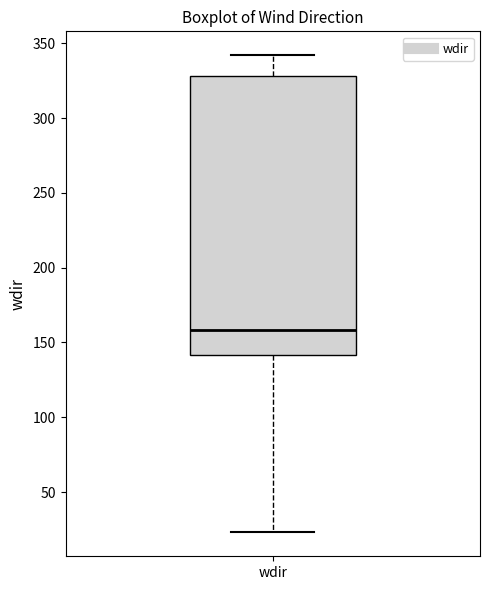

Transcribe this box plot: give where the median line is, the range the box spans, and where the two whiskers end, as read against the y-axis. The values are not printed on the chart, so give them approximately, as read against the axis.

median 160, box 140 to 330, whiskers 25 to 340